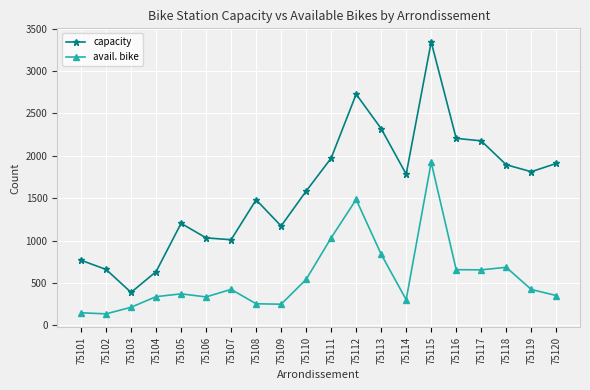

What is the total value across all series at 75105?

1575